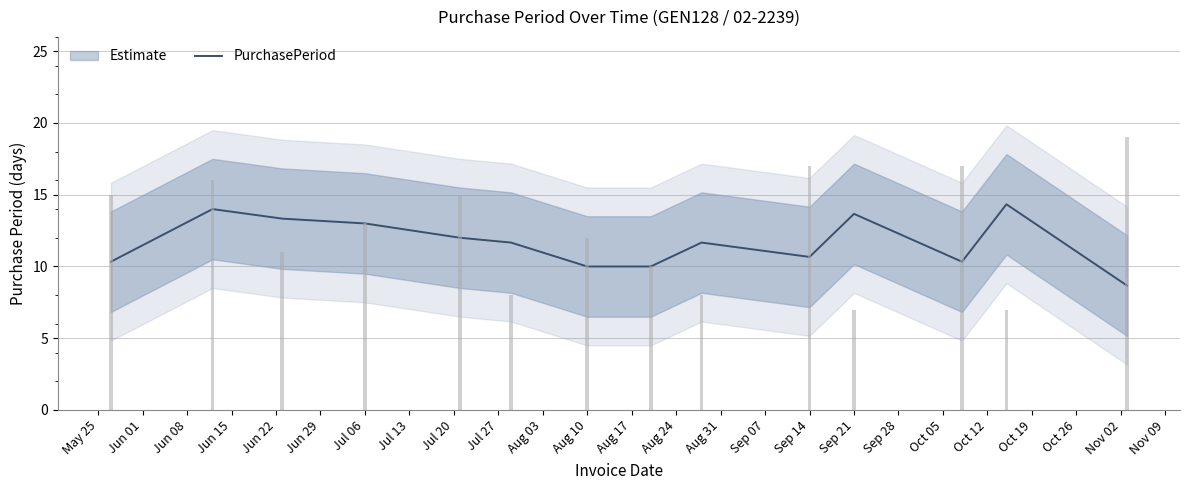

Count the number of categories in the chart.

14